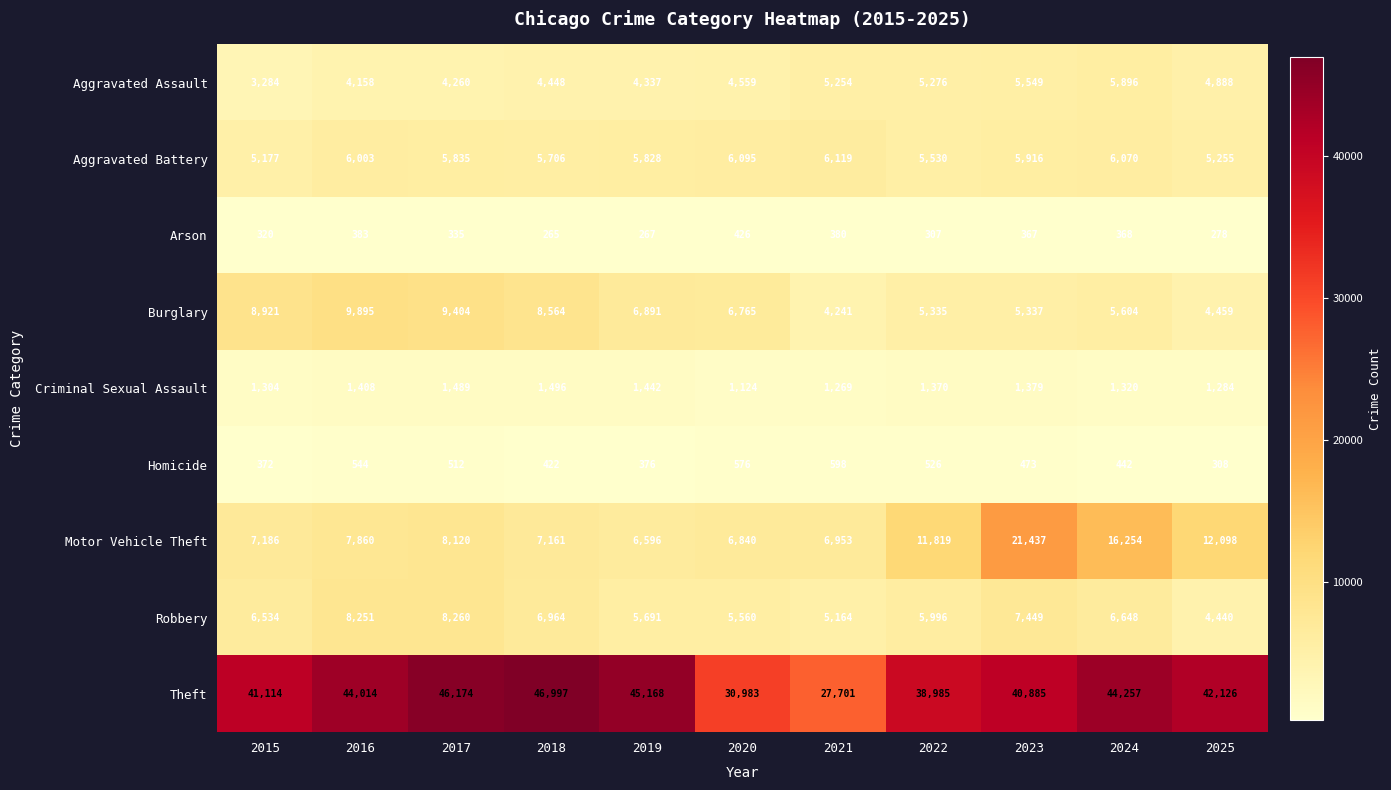

At 2019, list the series in order from largest to smallest.

Theft, Burglary, Motor Vehicle Theft, Aggravated Battery, Robbery, Aggravated Assault, Criminal Sexual Assault, Homicide, Arson